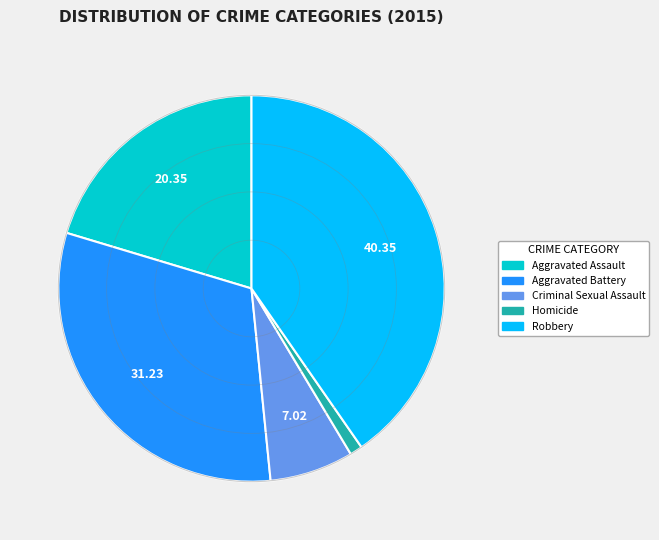

Which slice is the largest?

Robbery